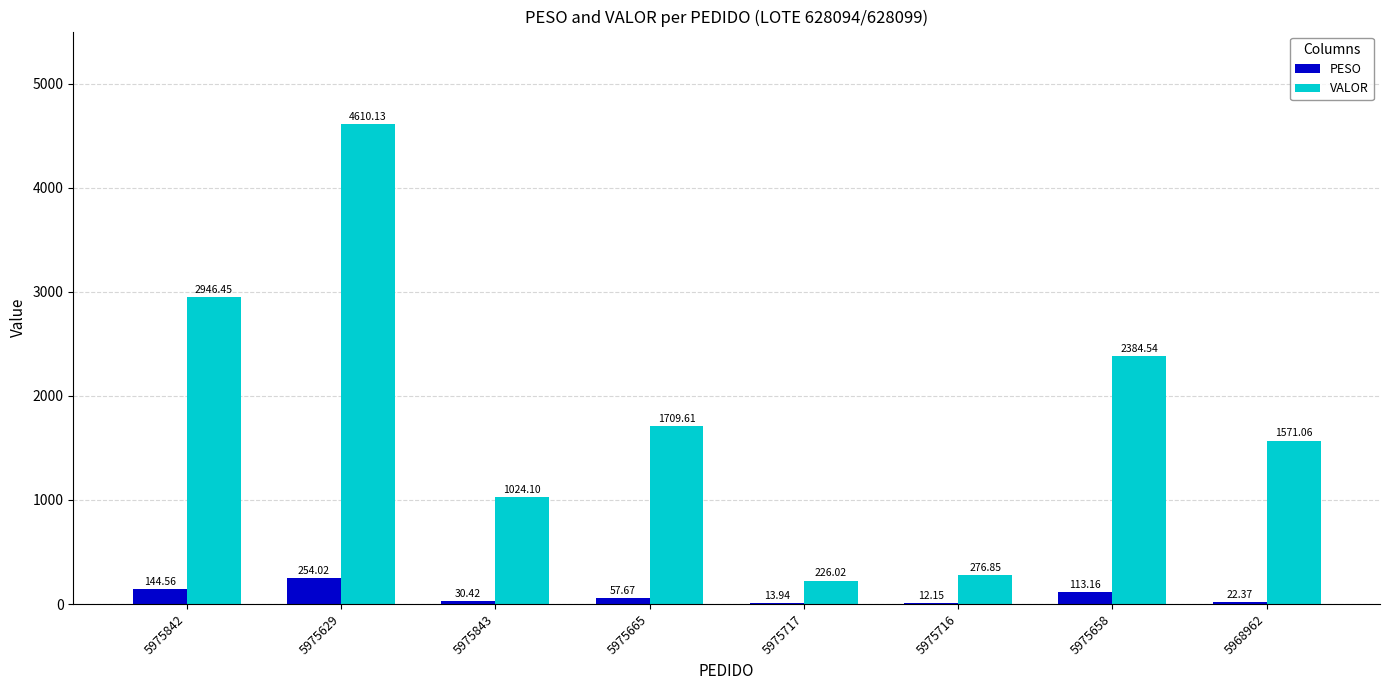

What is the total value across all series at 5968962?

1593.4